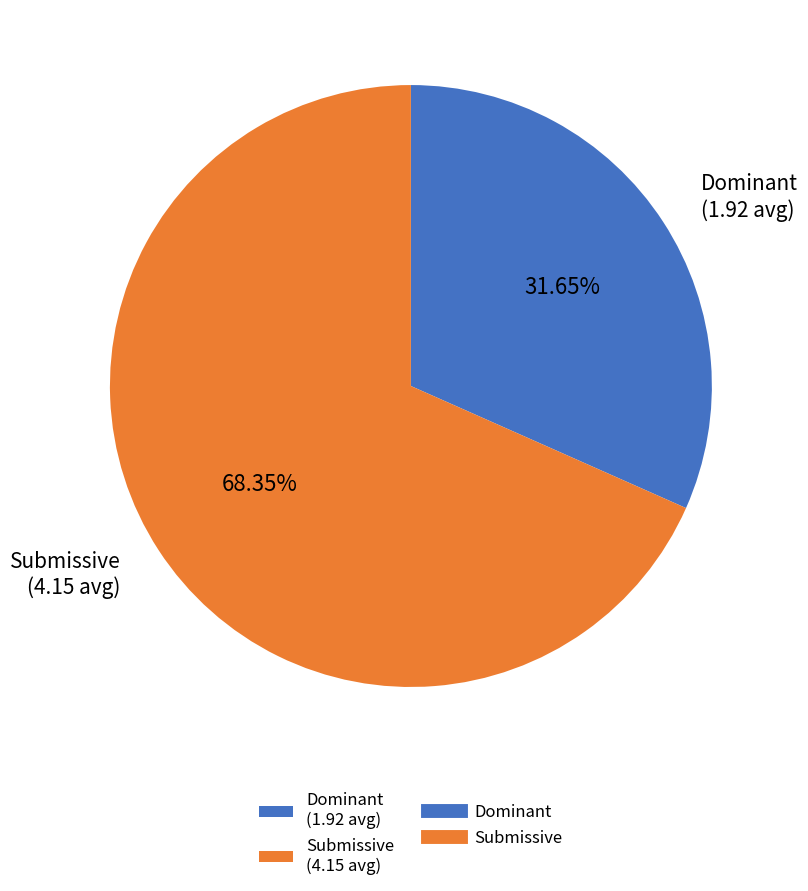

Does Submissive (4.15 avg) represent more than half of the total?

Yes